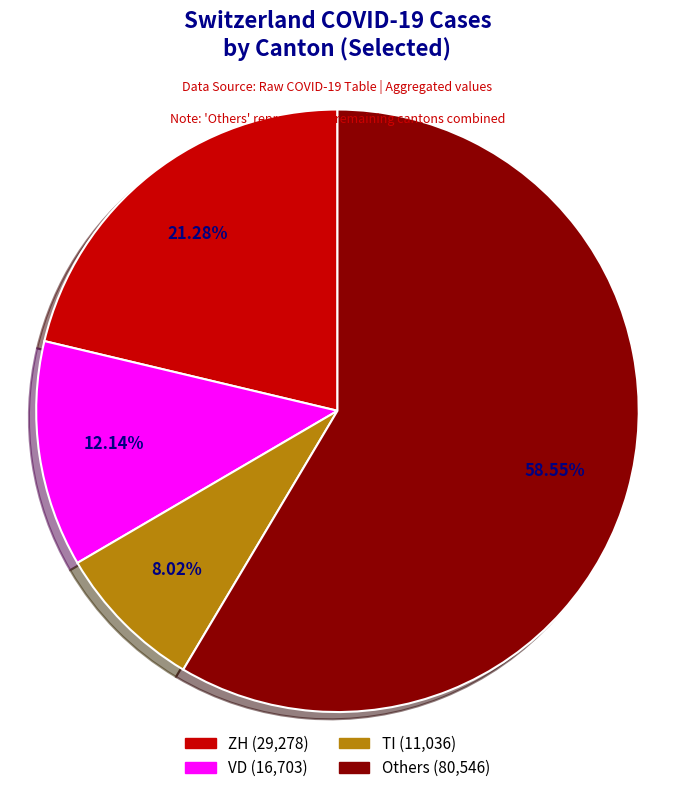

Is there any slice that represents more than half of the pie?

Yes